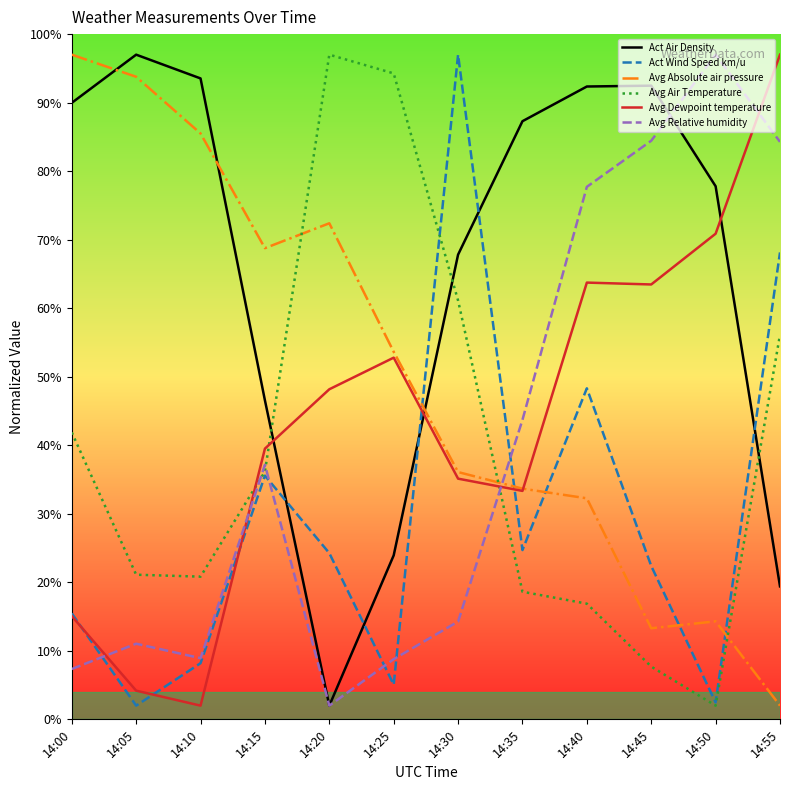

How many lines are shown in the chart?

6